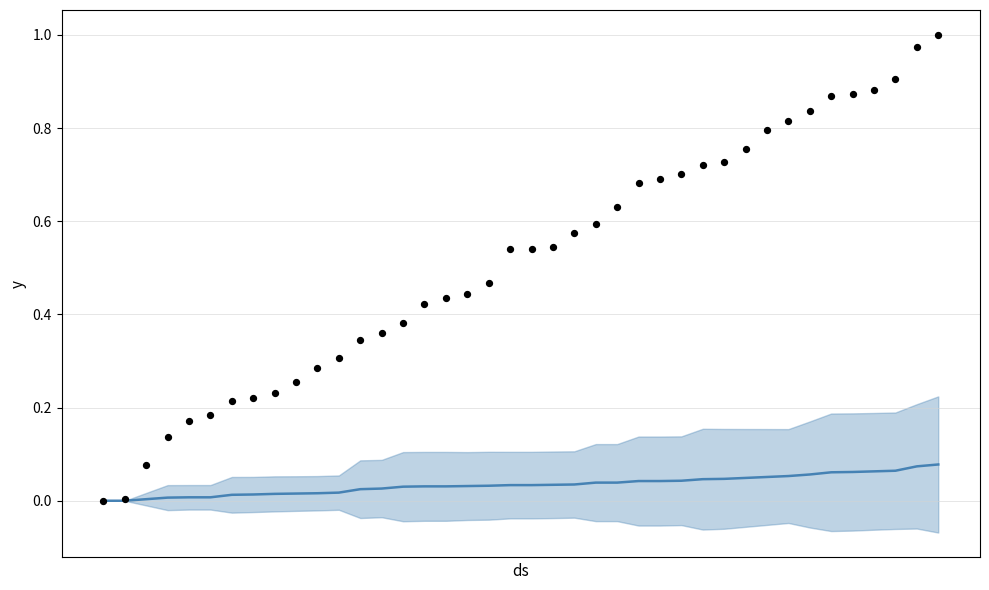

Which series contains the highest Y value?

CH (observed)